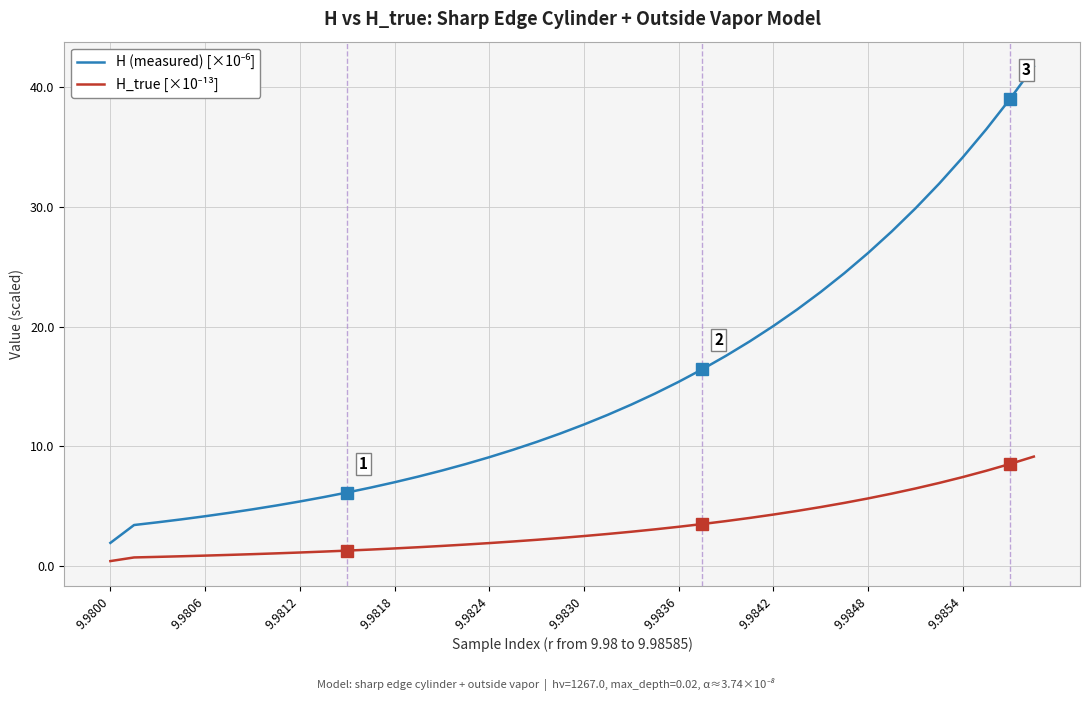

What is the maximum value shown in the chart?

41.8